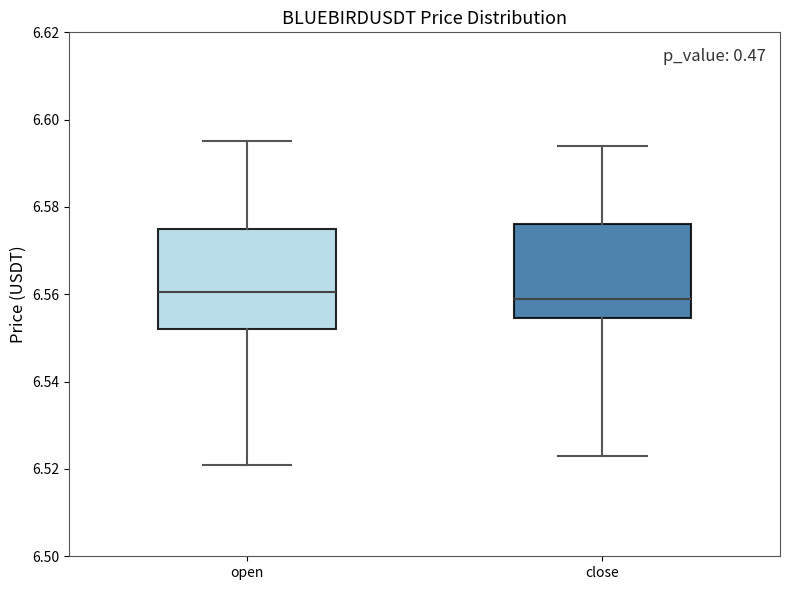

Reading left to right, read every box against the y-axis: the position of its median line, the range the box covers, and the ends of its whiskers. The values are not printed on the chart, so give them approximately, as read against the axis.

open: median 6.560, box 6.552 to 6.576, whiskers 6.522 to 6.596
close: median 6.560, box 6.554 to 6.576, whiskers 6.524 to 6.594